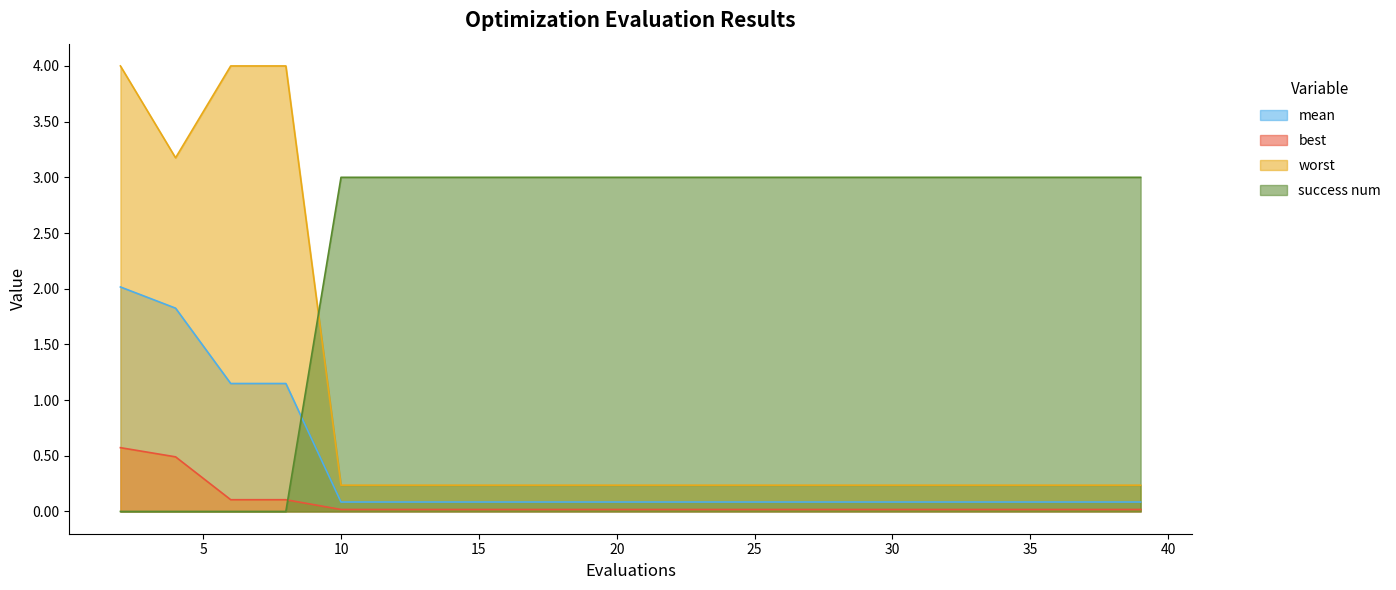

Reading right to left, transcribe all the data shown in this chart.

mean: 0.1	0.1	0.1	0.1	0.1	0.1	0.1	0.1	0.1	0.1	0.1	0.1	0.1	0.1	0.1	0.1	1.1	1.1	1.8	2.0
best: 0.0	0.0	0.0	0.0	0.0	0.0	0.0	0.0	0.0	0.0	0.0	0.0	0.0	0.0	0.0	0.0	0.1	0.1	0.5	0.6
worst: 0.2	0.2	0.2	0.2	0.2	0.2	0.2	0.2	0.2	0.2	0.2	0.2	0.2	0.2	0.2	0.2	4.0	4.0	3.2	4.0
success num: 3.0	3.0	3.0	3.0	3.0	3.0	3.0	3.0	3.0	3.0	3.0	3.0	3.0	3.0	3.0	3.0	0.0	0.0	0.0	0.0